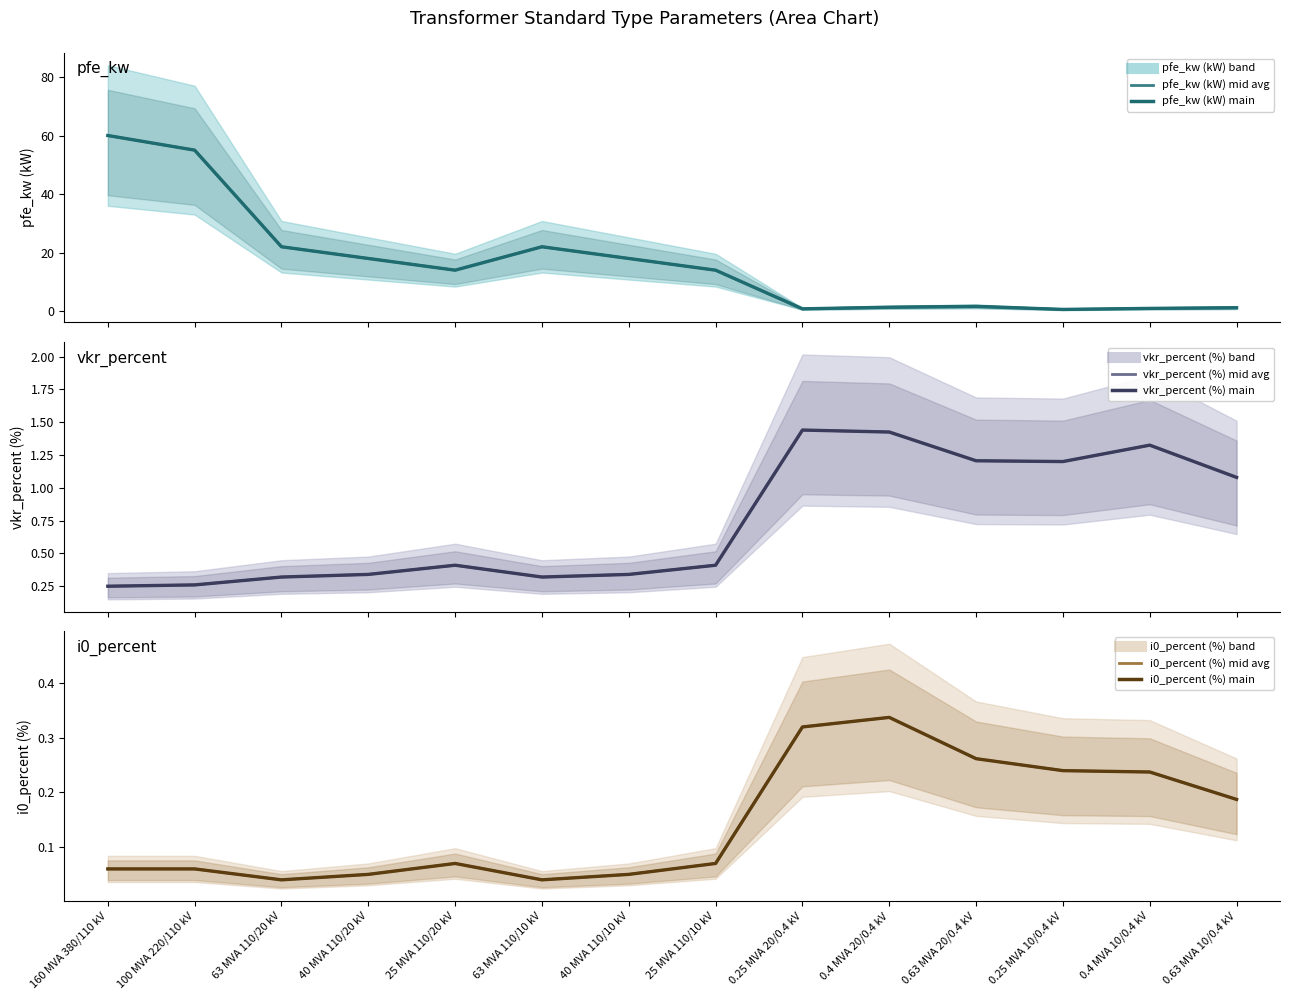

How many lines are shown in the chart?

6